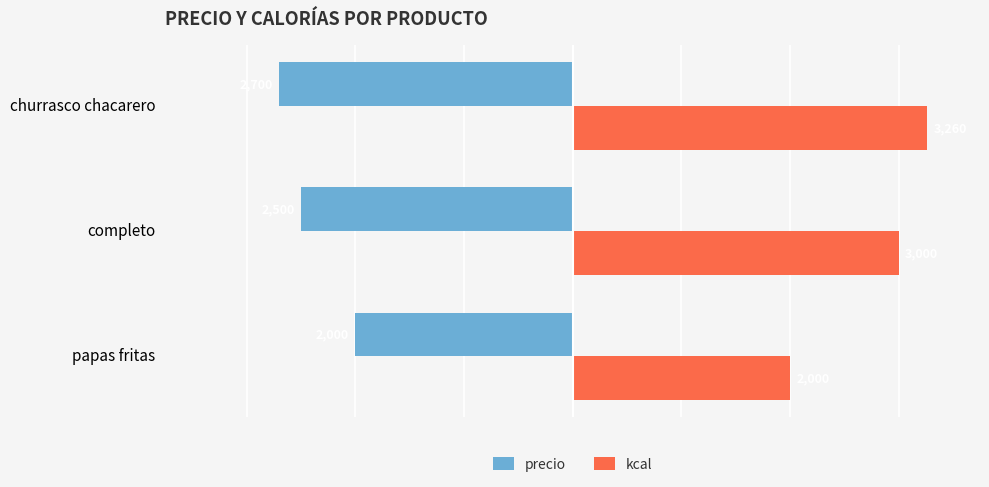

True or false: precio has a value of -1610 at churrasco chacarero.

False